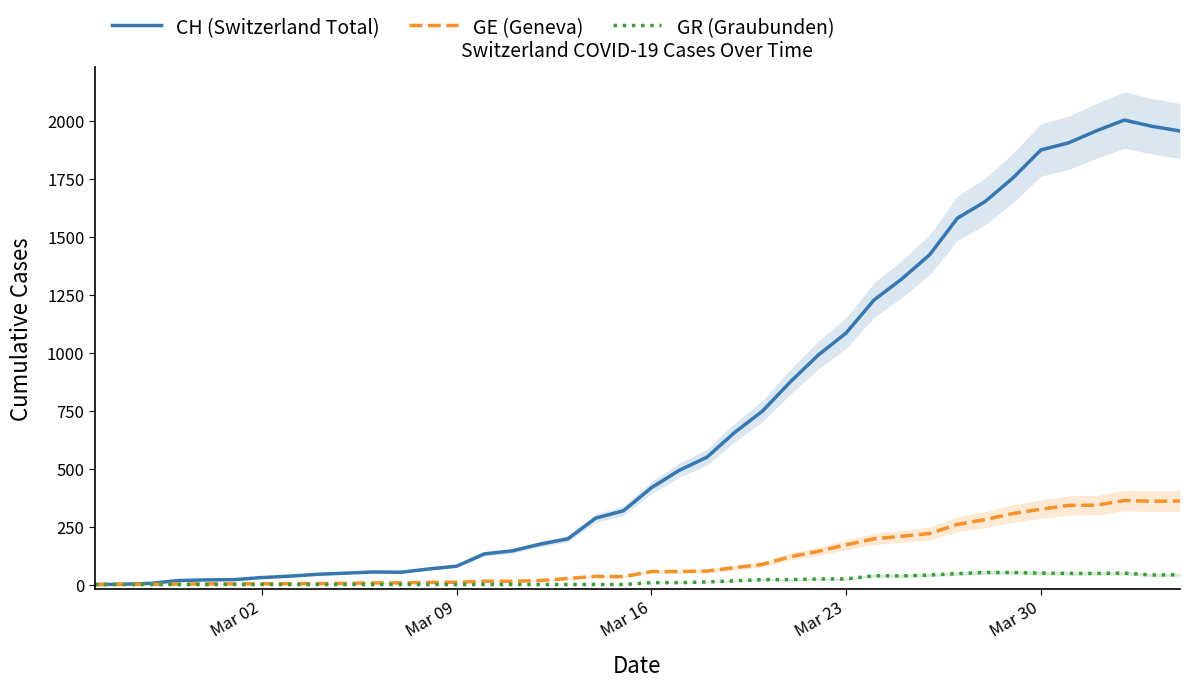

What is the average value of the GE (Geneva) series?

113